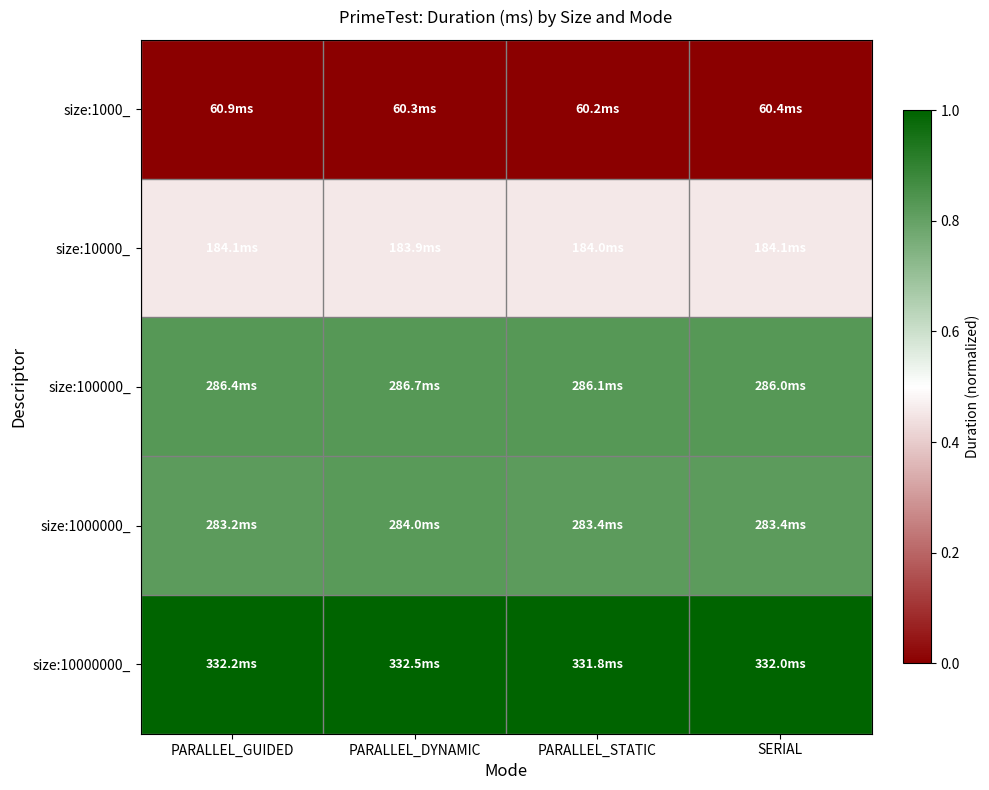

At which category is the sum across all series the highest?

PARALLEL_DYNAMIC